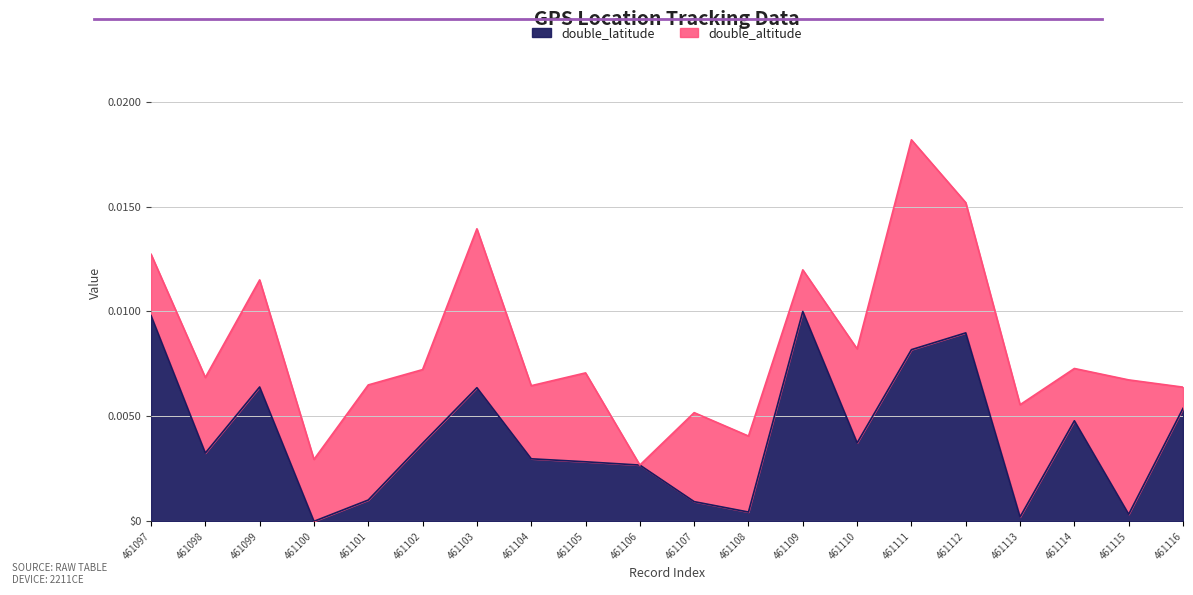

Count the number of categories in the chart.

20